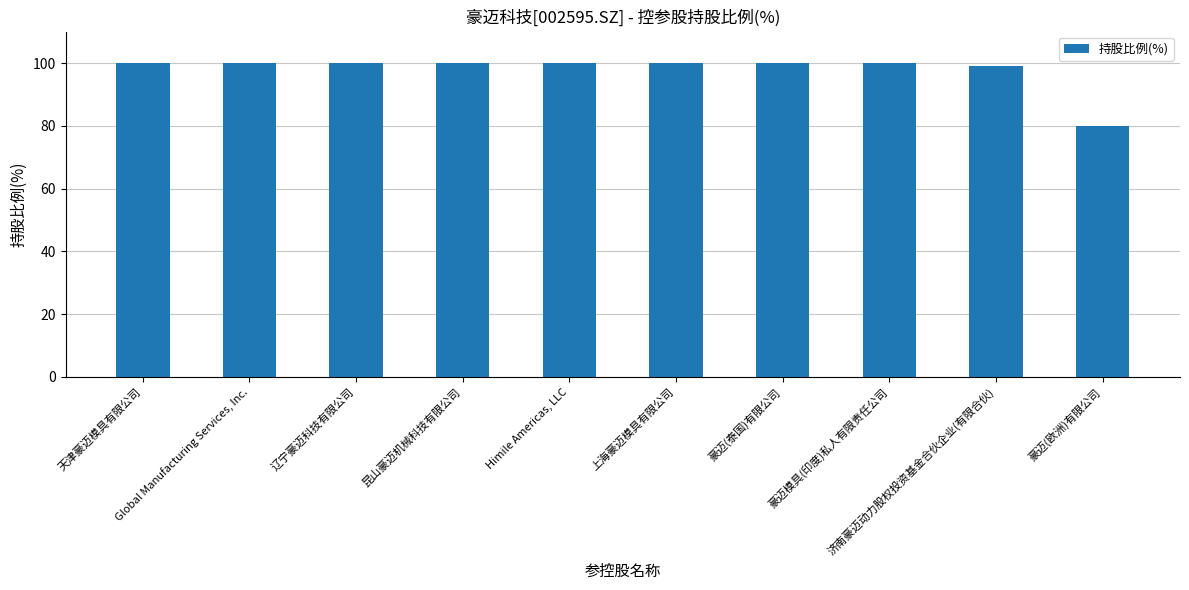

What is the maximum value shown in the chart?

100.0